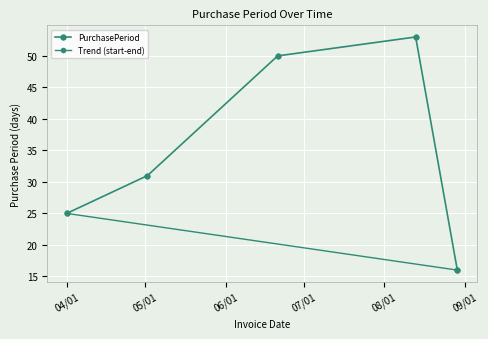

Is this an area chart (filled region under the line)?

No